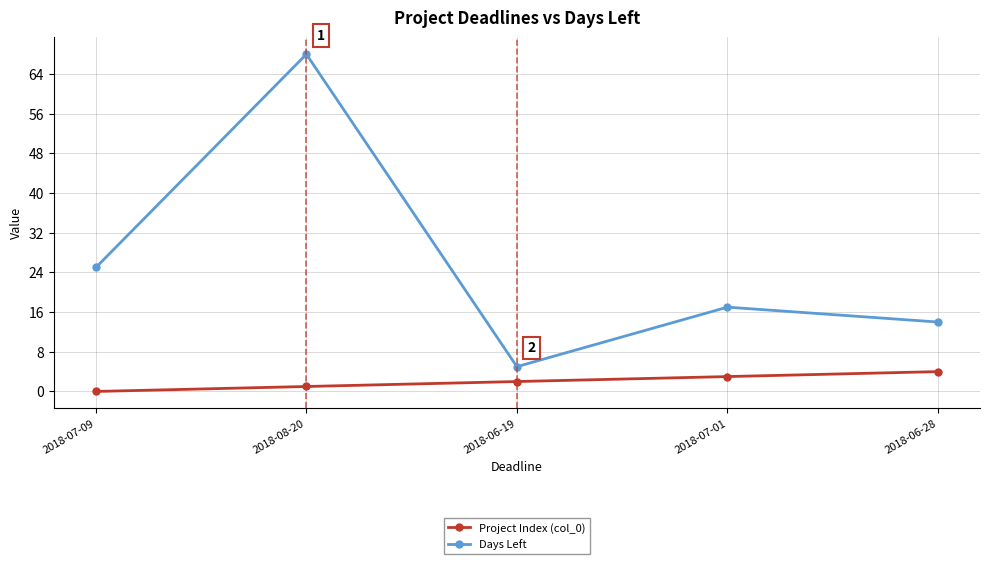

The value of Project Index (col_0) at 2018-07-09 is -3. True or false?

False